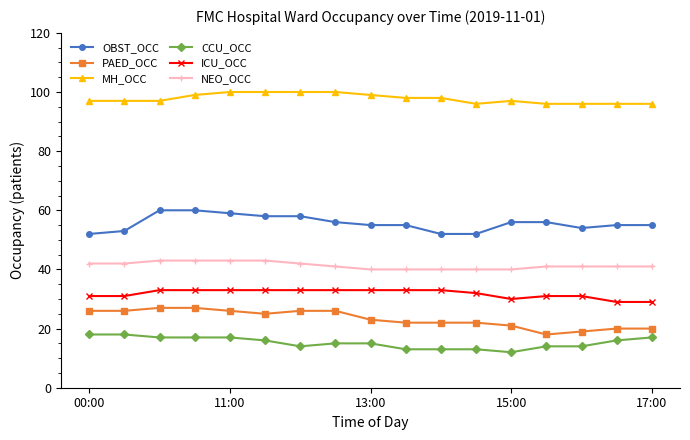

Reading left to right, list all the values displayed in this chart.

OBST_OCC: 52	53	60	60	59	58	58	56	55	55	52	52	56	56	54	55	55
PAED_OCC: 26	26	27	27	26	25	26	26	23	22	22	22	21	18	19	20	20
MH_OCC: 97	97	97	99	100	100	100	100	99	98	98	96	97	96	96	96	96
CCU_OCC: 18	18	17	17	17	16	14	15	15	13	13	13	12	14	14	16	17
ICU_OCC: 31	31	33	33	33	33	33	33	33	33	33	32	30	31	31	29	29
NEO_OCC: 42	42	43	43	43	43	42	41	40	40	40	40	40	41	41	41	41